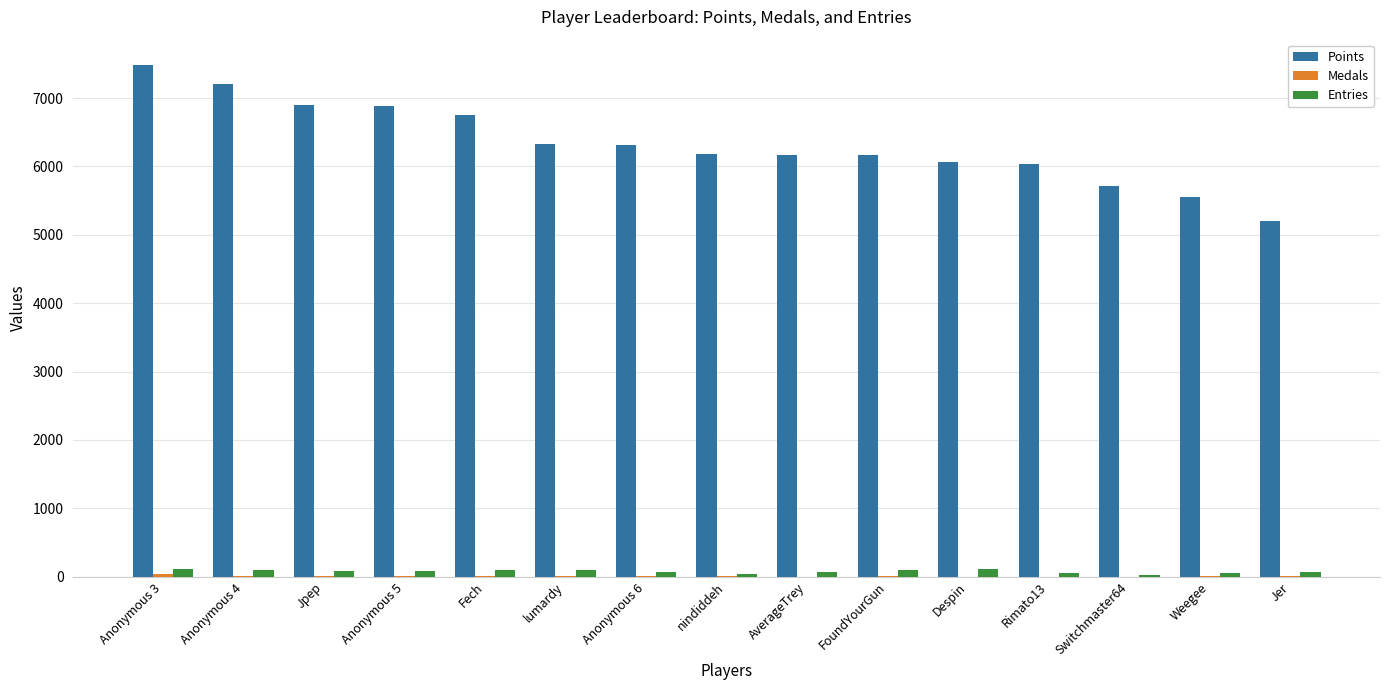

True or false: Entries has a value of 73 at AverageTrey.

True